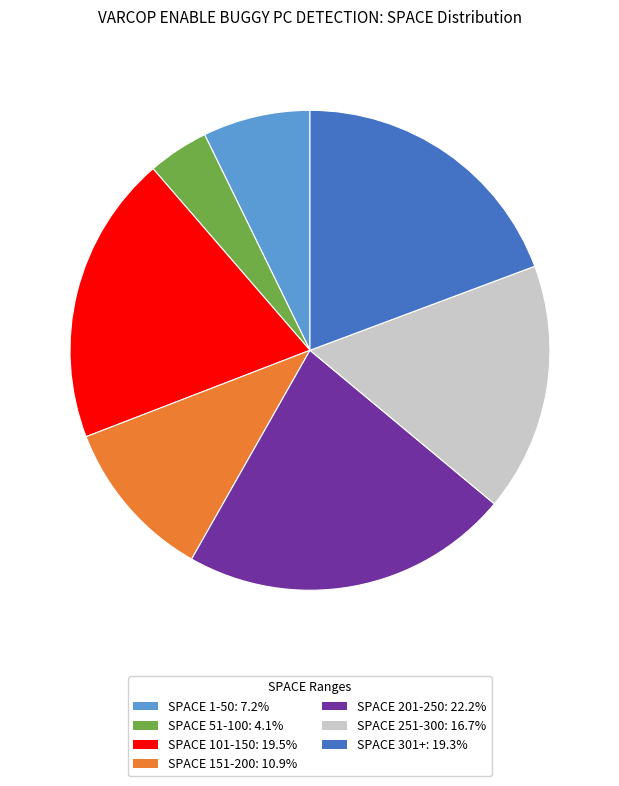

Is there a majority slice in this chart?

No